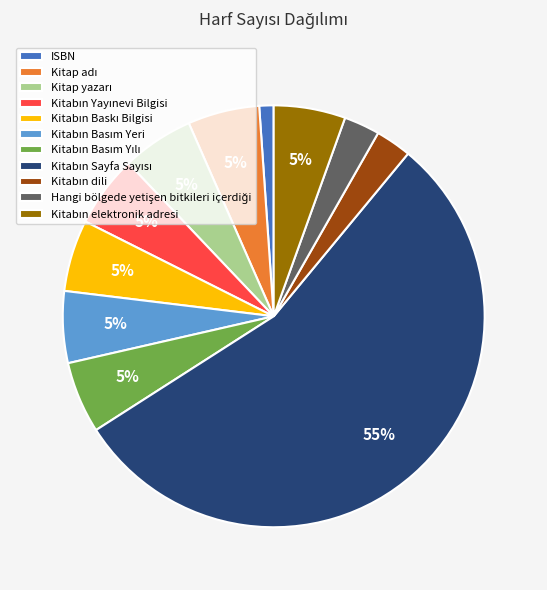

Count the number of slices in the pie.

11